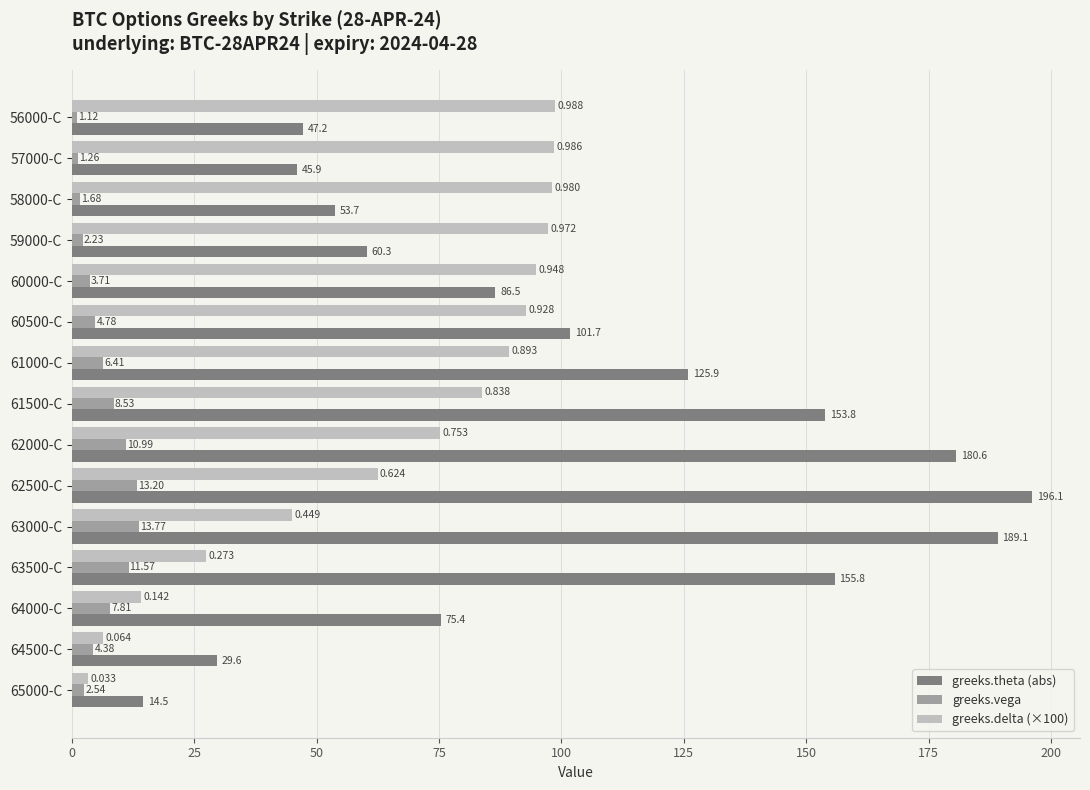

Which series has the largest total across all categories?

greeks.theta (abs)